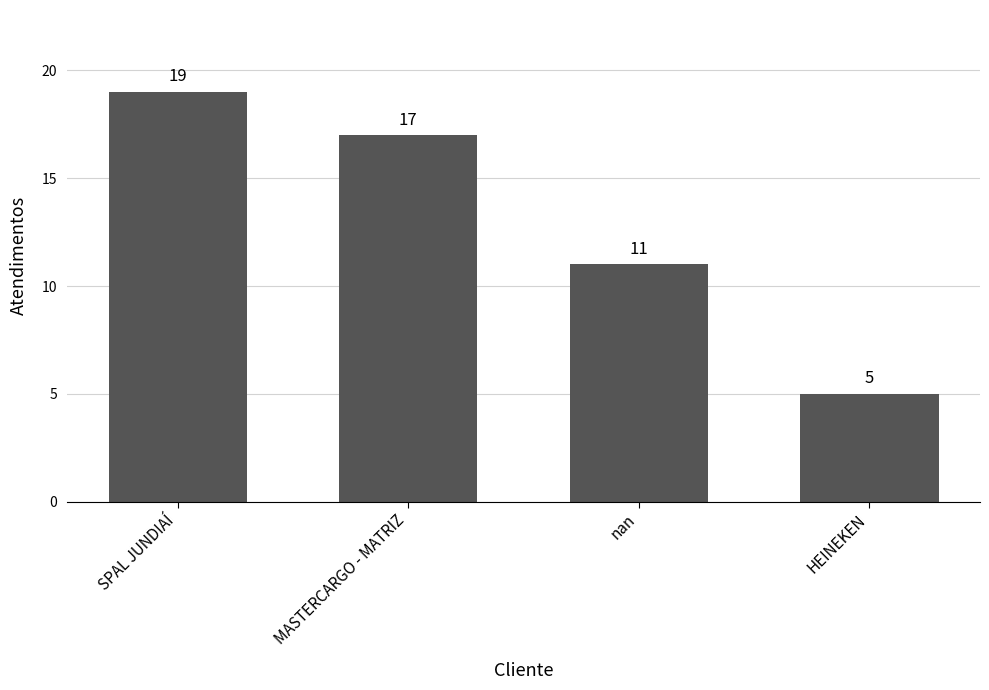

How many data points are less than 17?

2